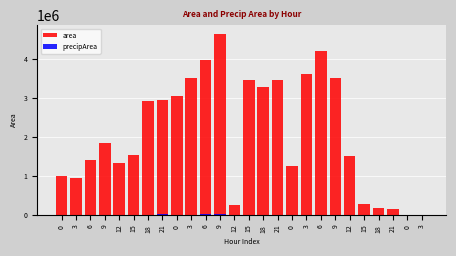

At which label does precipArea reach its peak?

6